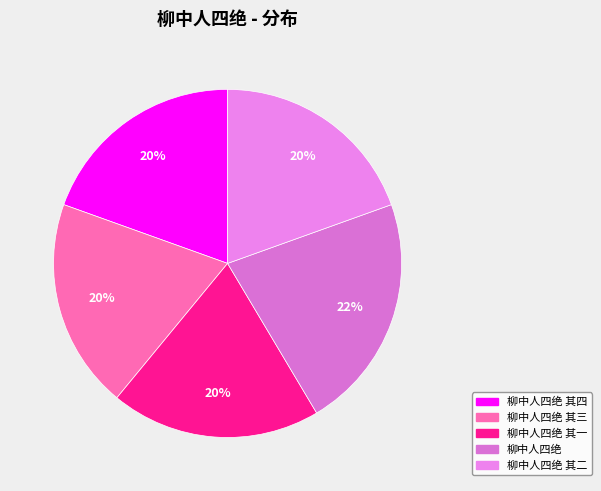

Does any single category account for the majority?

No